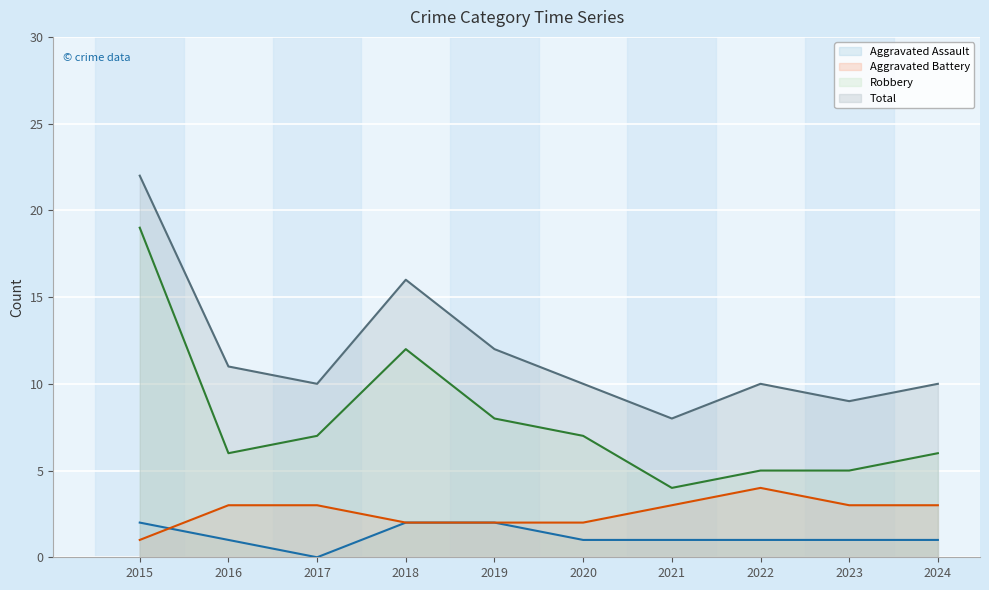

True or false: Aggravated Battery and Robbery cross at least once.

False